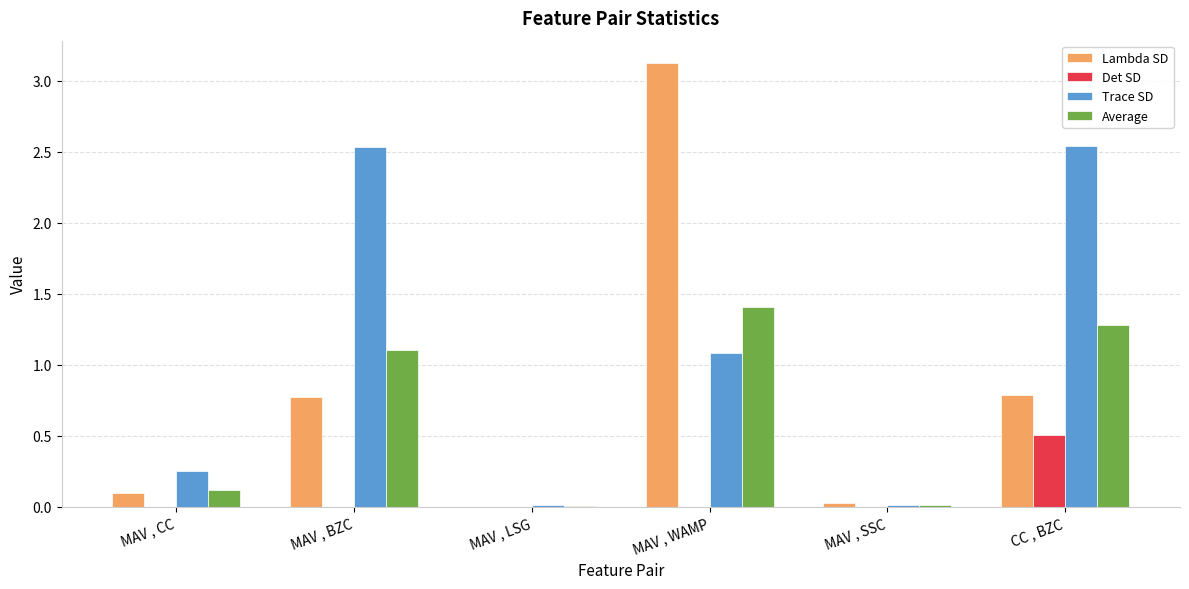

True or false: Trace SD has a value of 1.1 at MAV , WAMP.

True